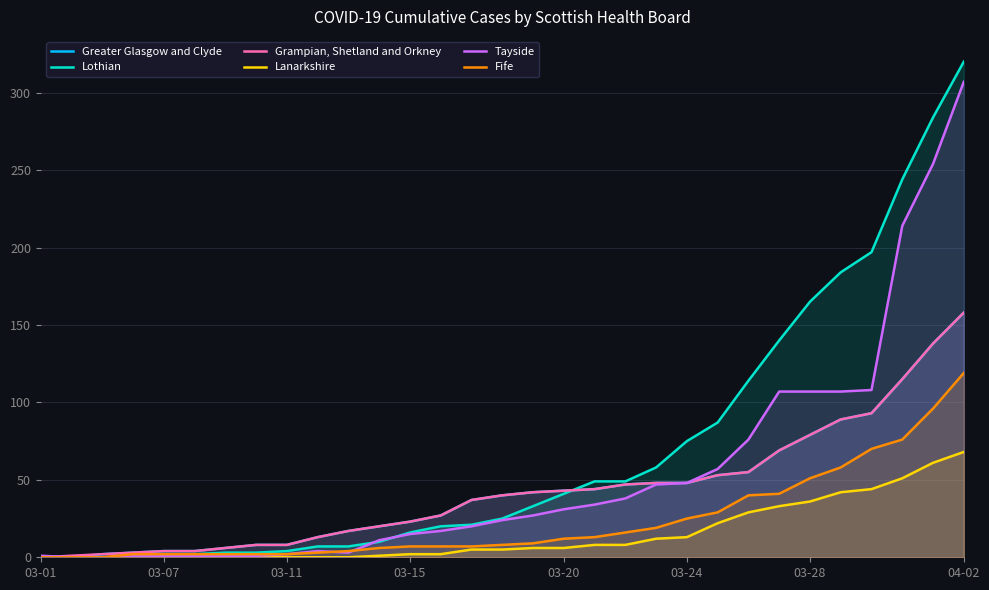

True or false: Lothian and Greater Glasgow and Clyde cross at least once.

True